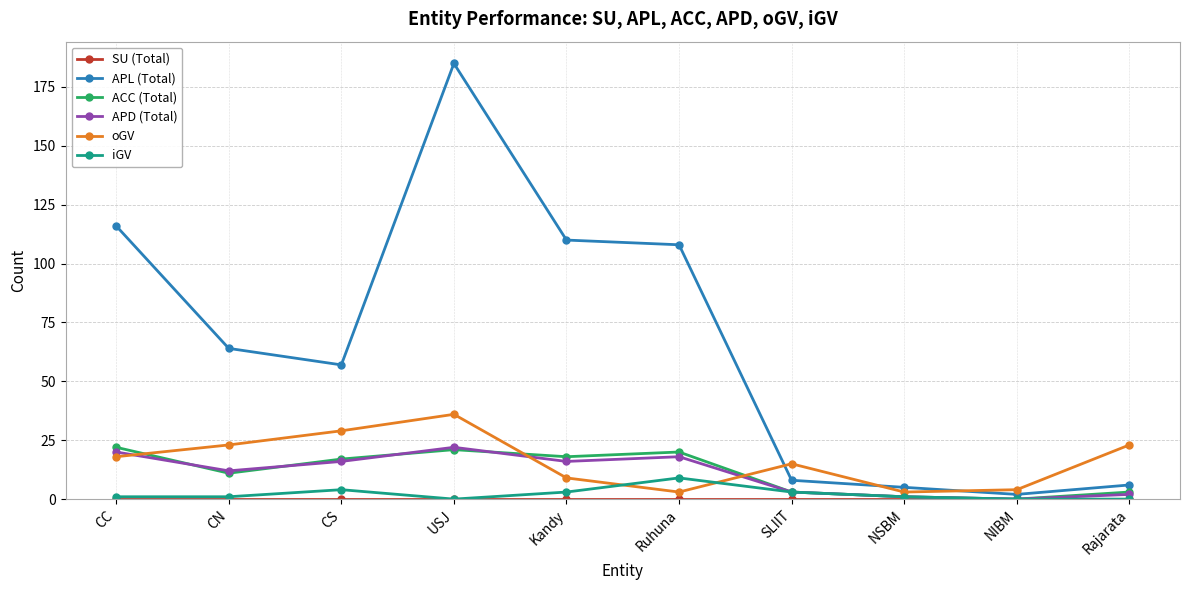

Which series ends up on top after the final intersection of oGV and APD (Total)?

oGV